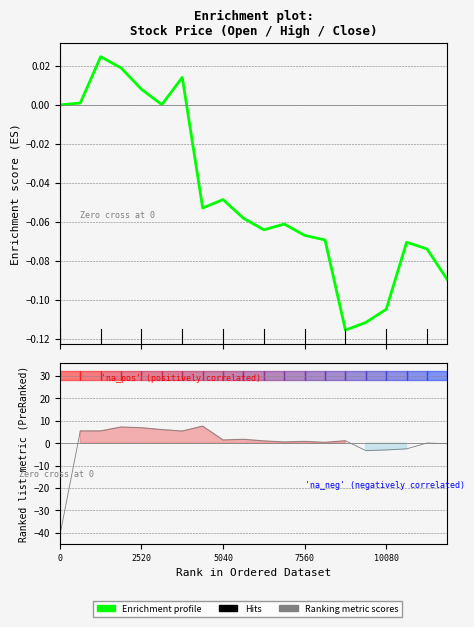

True or false: the data shows -0.1 at 14.

False